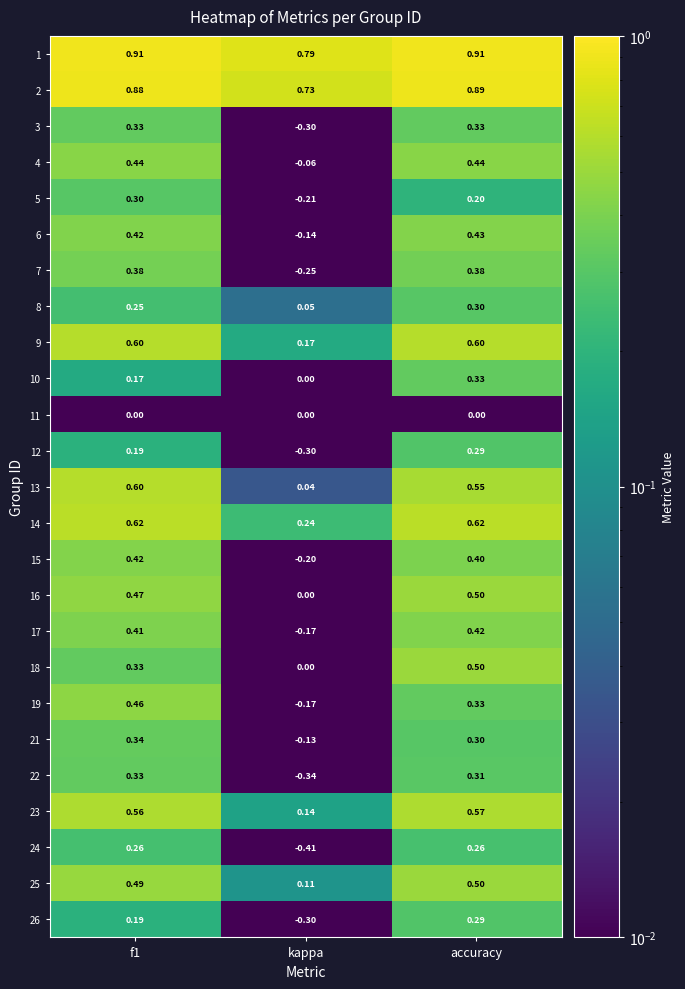

Where is 18 nearest to the value 0?

kappa